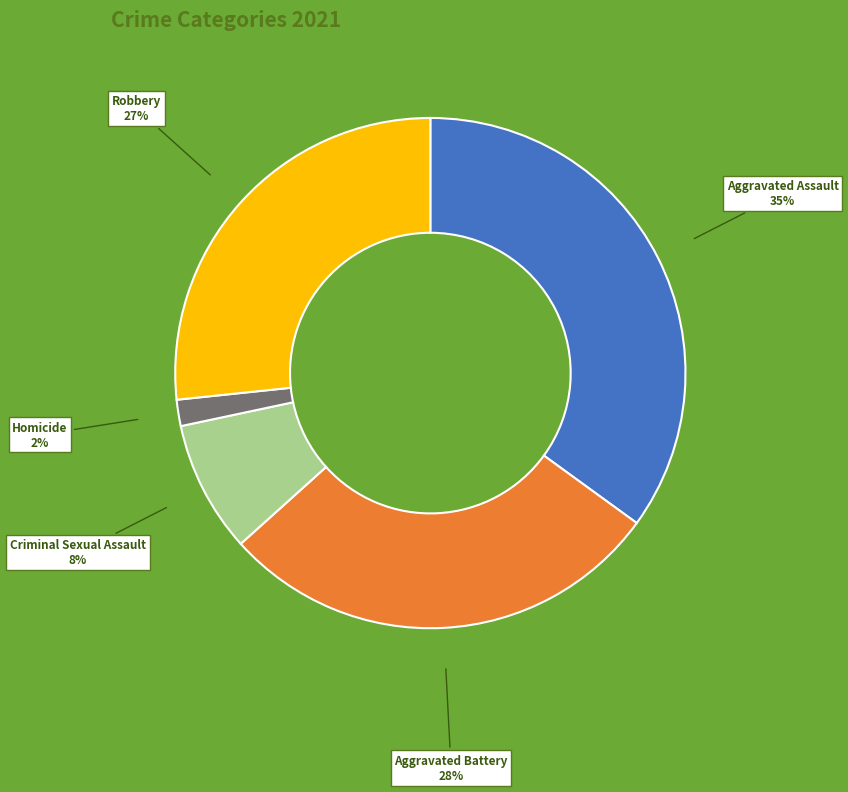

How many slices are in this pie chart?

5